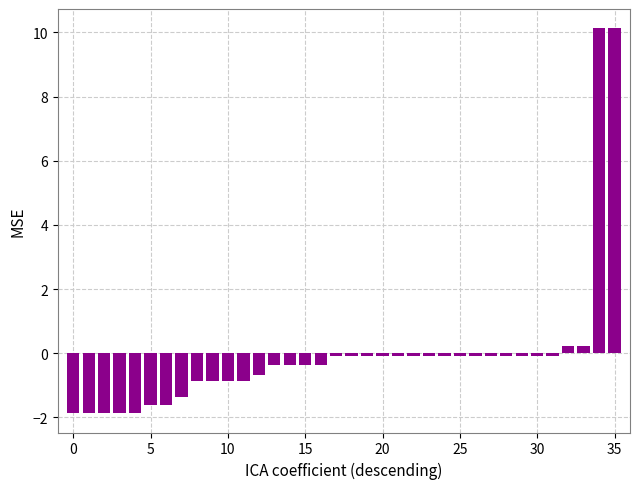

Reading left to right, transcribe all the data shown in this chart.

-1.9	-1.9	-1.9	-1.9	-1.9	-1.6	-1.6	-1.4	-0.9	-0.9	-0.9	-0.9	-0.7	-0.4	-0.4	-0.4	-0.4	-0.1	-0.1	-0.1	-0.1	-0.1	-0.1	-0.1	-0.1	-0.1	-0.1	-0.1	-0.1	-0.1	-0.1	-0.1	0.2	0.2	10.1	10.1